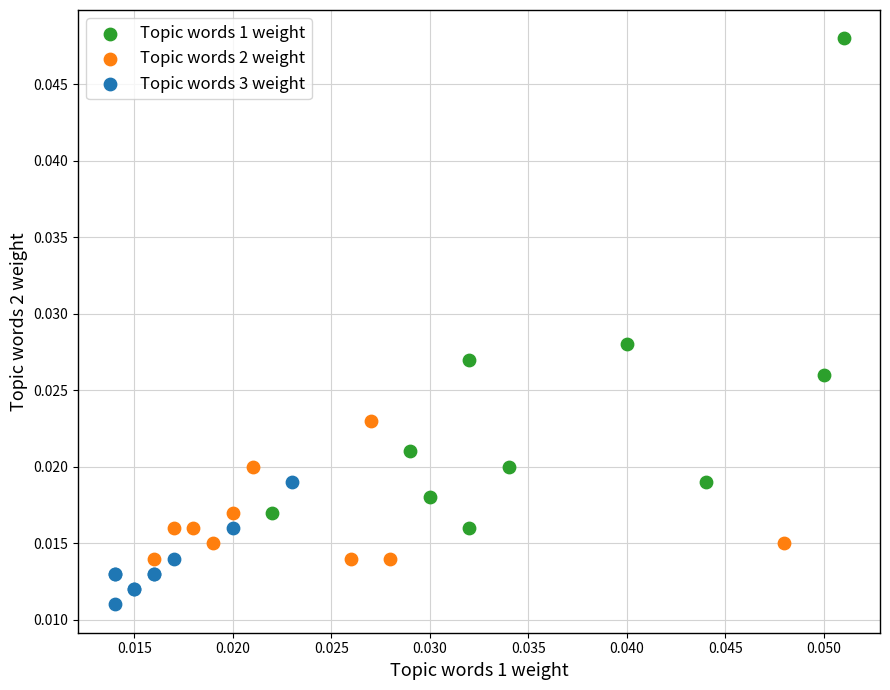

Which series has the widest spread of Y values?

Topic words 1 weight